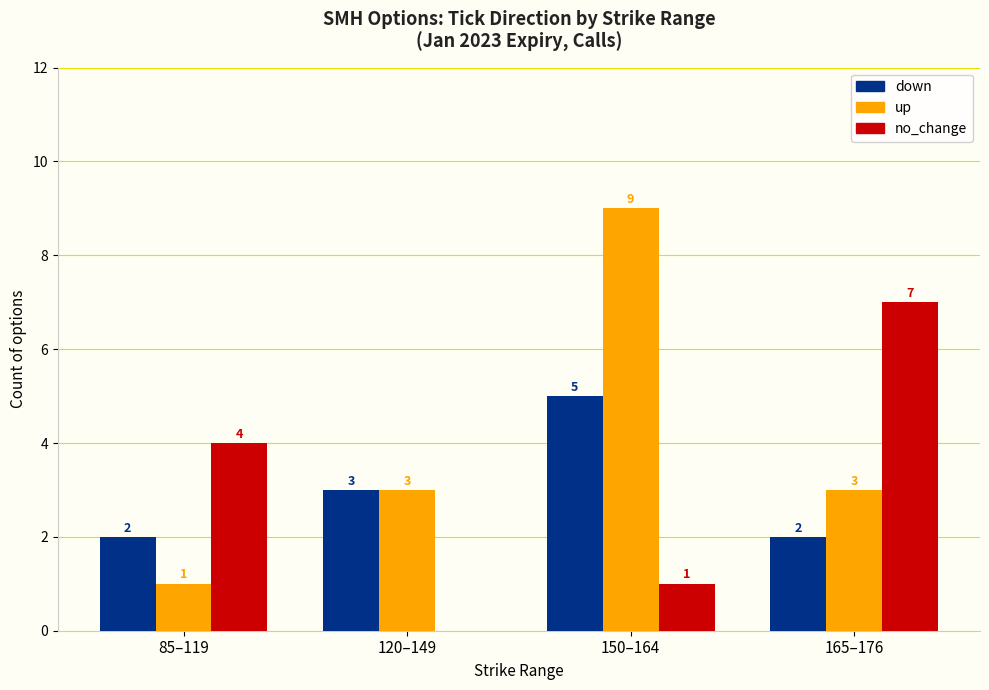

What is the approximate value of up at 120–149?

3